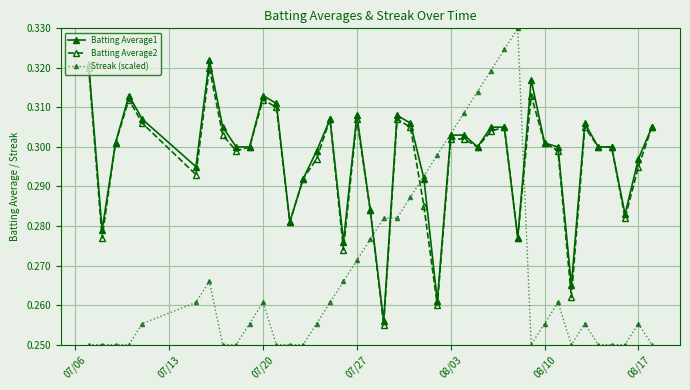

Which series has the widest spread of values?

Streak (scaled)